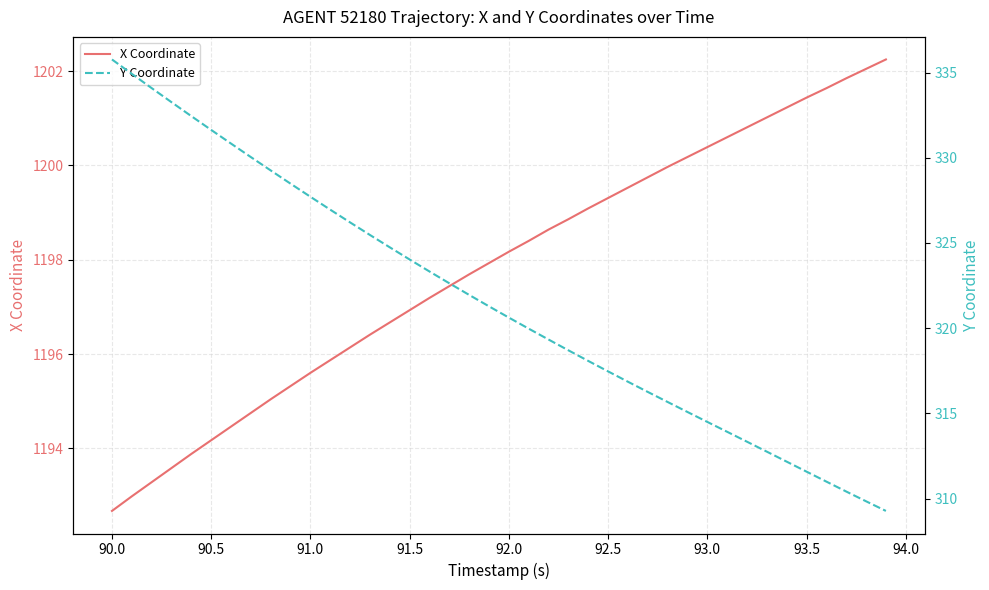

What are all the series names shown in the legend?

X Coordinate, Y Coordinate